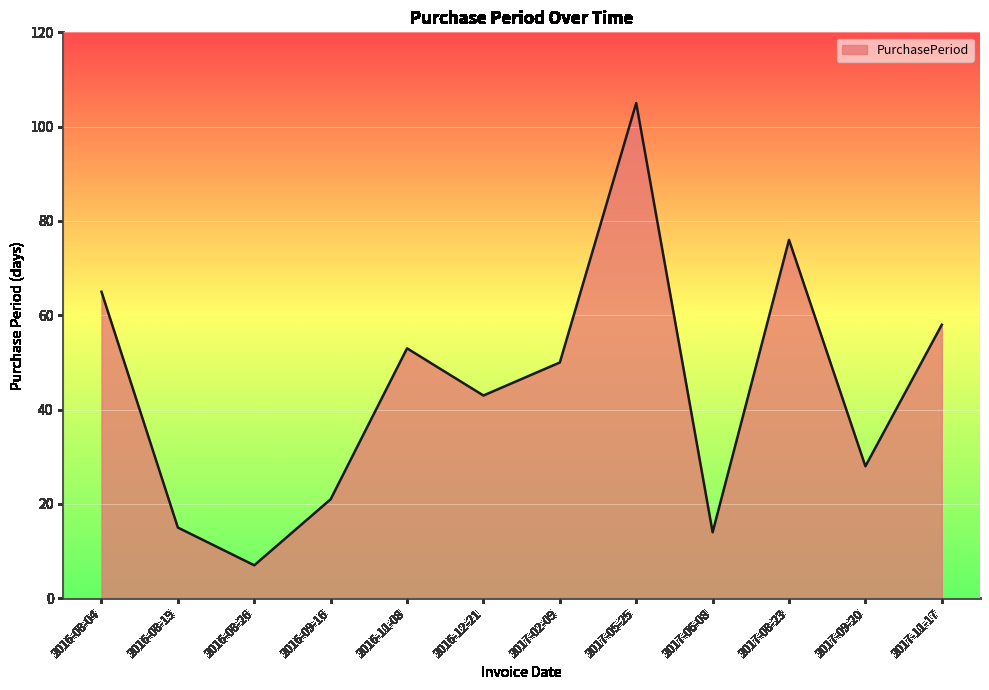

What position from the left is 2016-09-16?

4